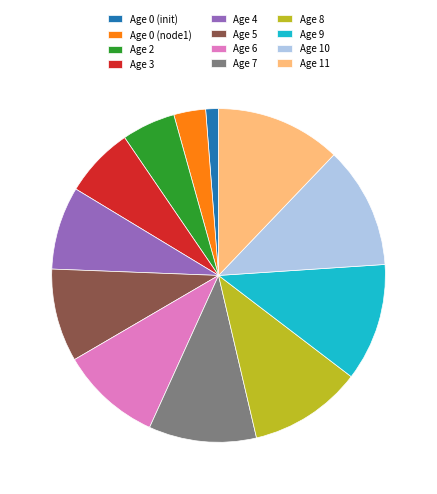

Is it true that Age 8 is 11% of the pie?

True